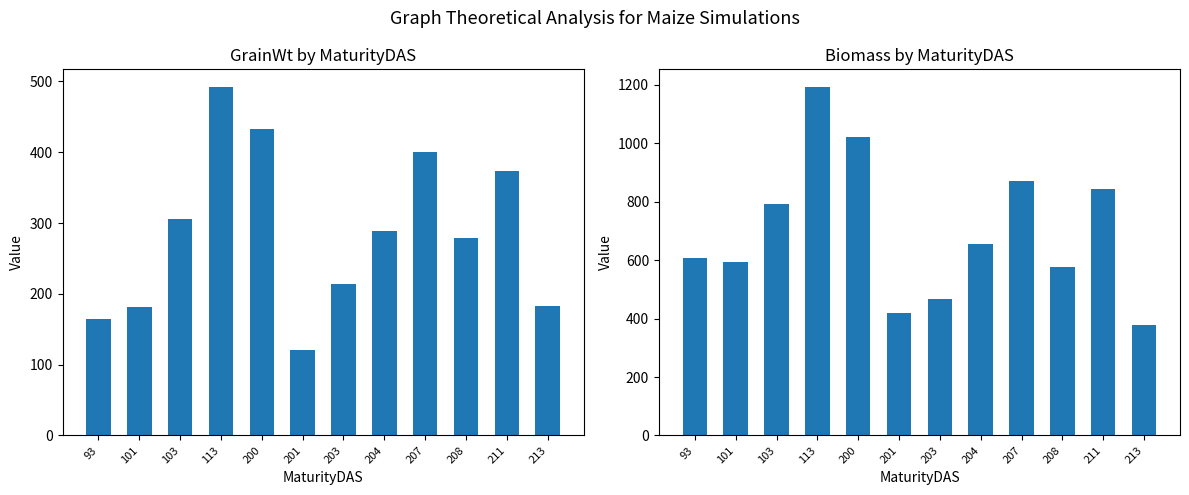

Reading left to right, transcribe all the data shown in this chart.

GrainWt: 93=164.1	101=181.4	103=305.8	113=492.5	200=432.8	201=120.2	203=214.5	204=288.4	207=400.4	208=278.3	211=374.1	213=183.4
Biomass: 93=607.8	101=594.2	103=790.9	113=1193.9	200=1021.9	201=419.1	203=467.7	204=656.5	207=870.5	208=577.5	211=843.0	213=378.9